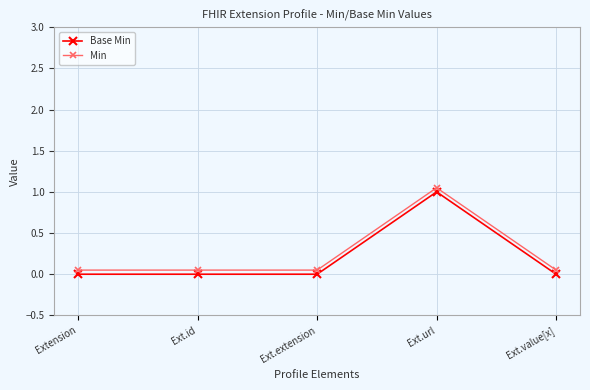

The value of Base Min at Ext.url is 0.2. True or false?

False